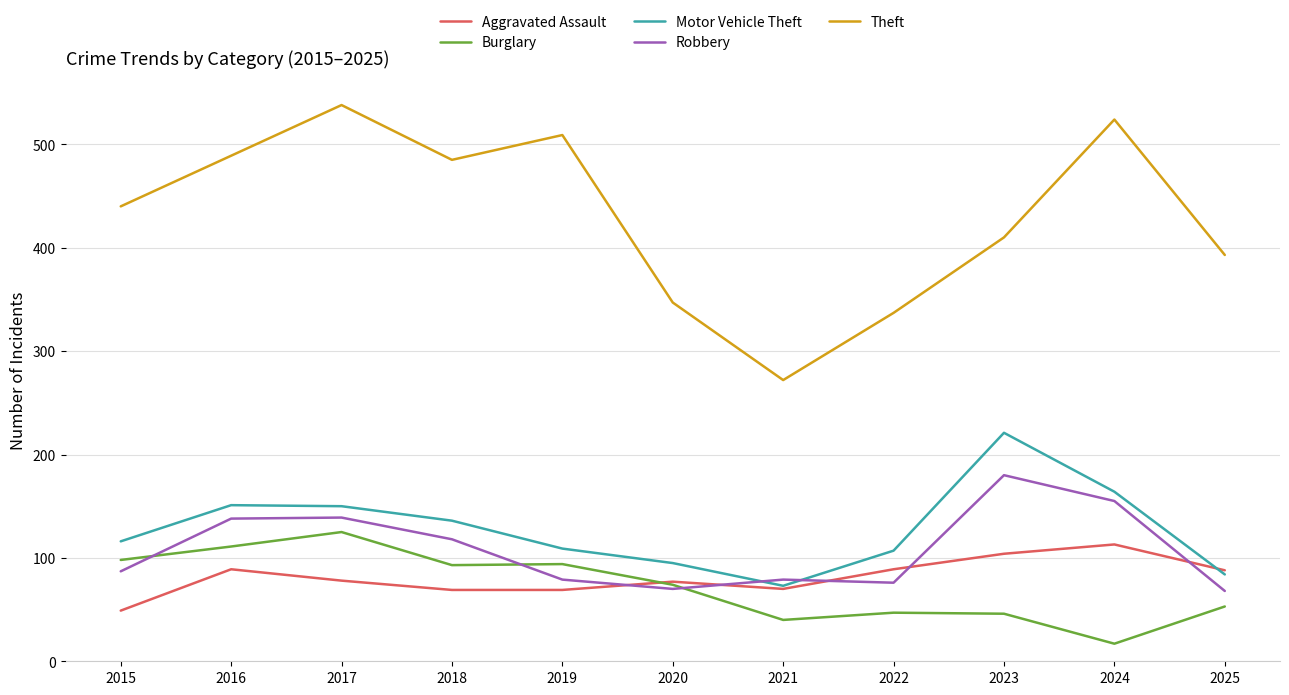

At which category does Theft reach its first local valley?

2018